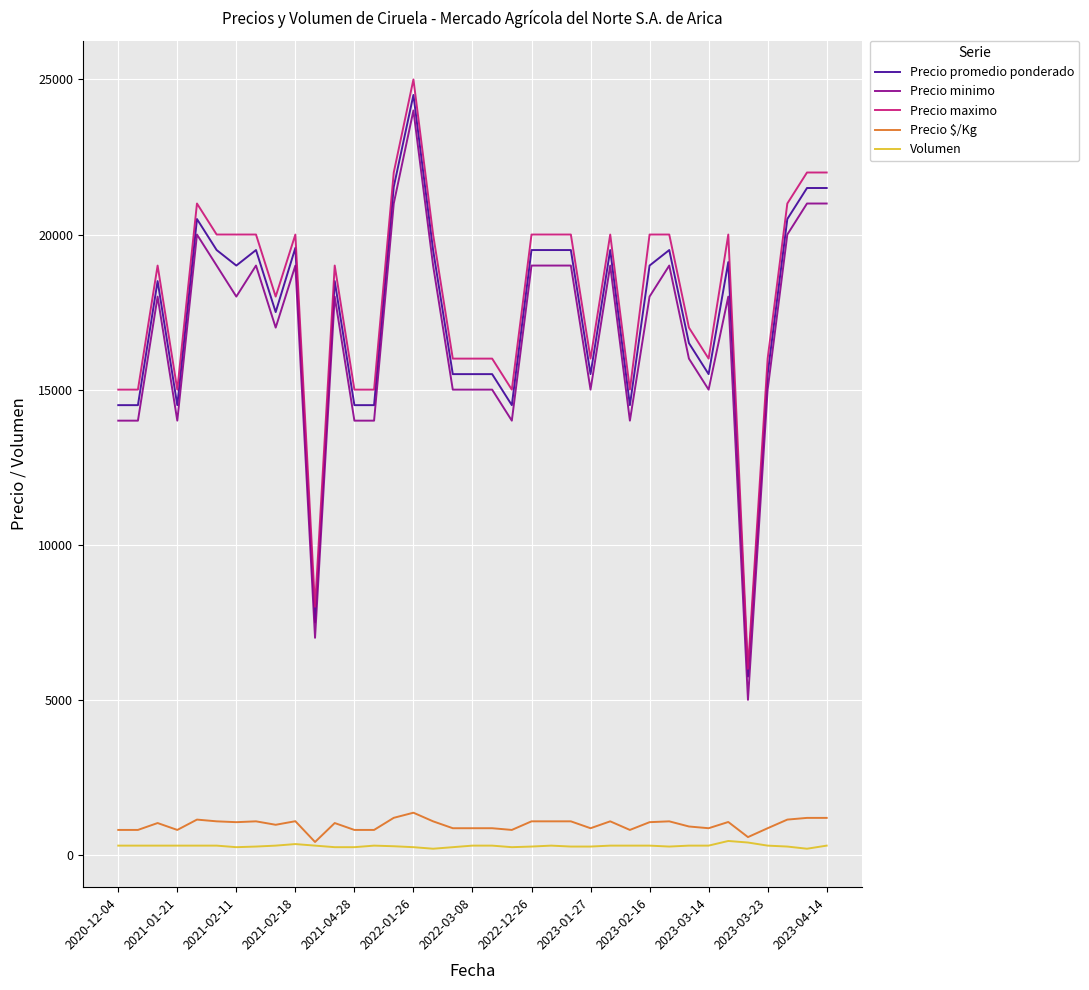

What is the sum of all Precio minimo values?

621000